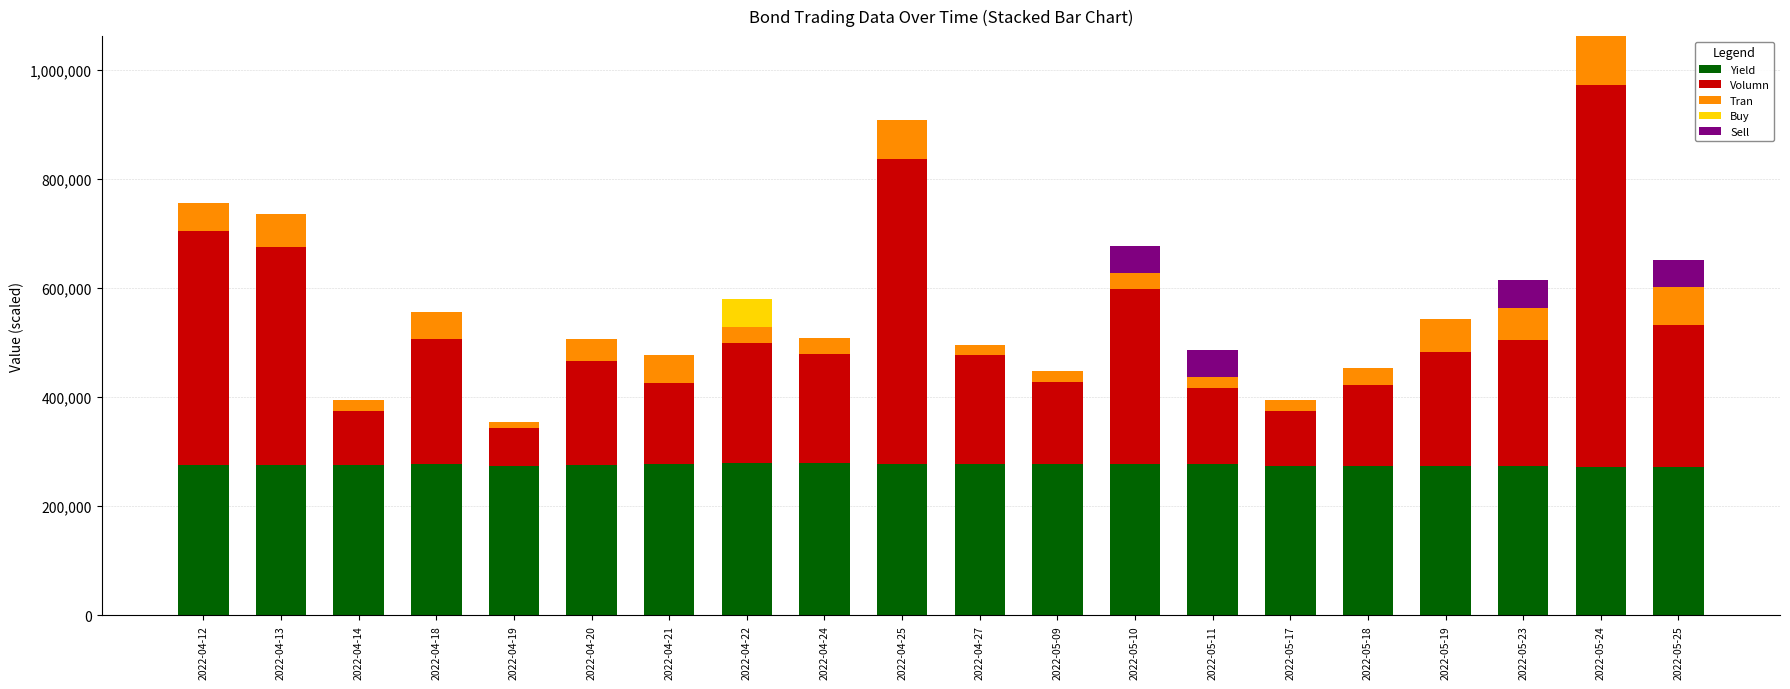

What is the maximum value for Yield?

279500